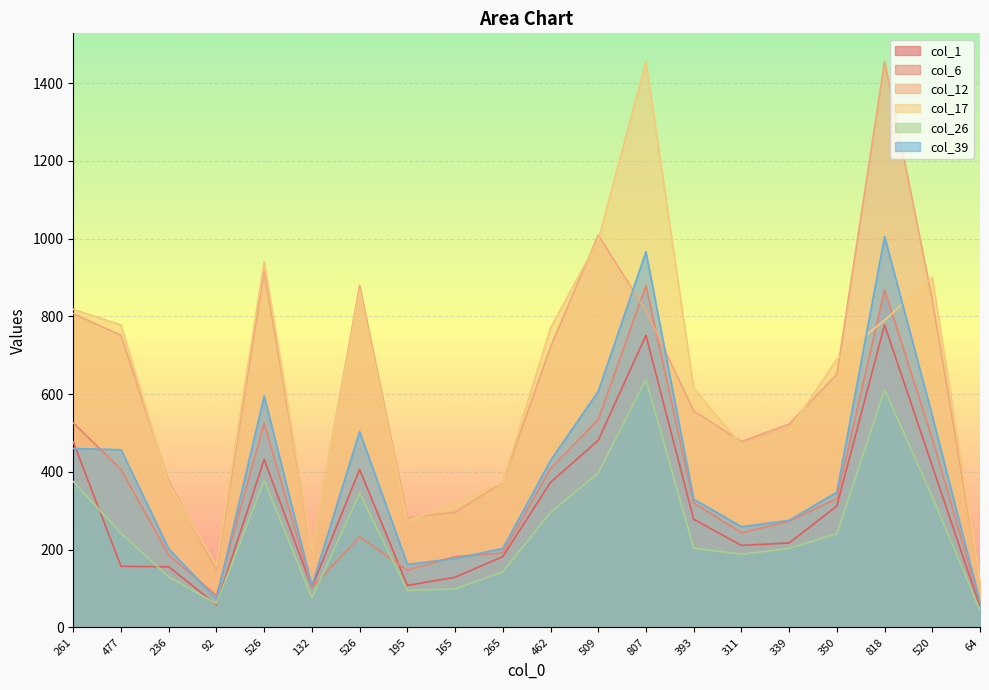

At 818, list the series in order from smallest to largest.

col_26, col_1, col_17, col_6, col_39, col_12